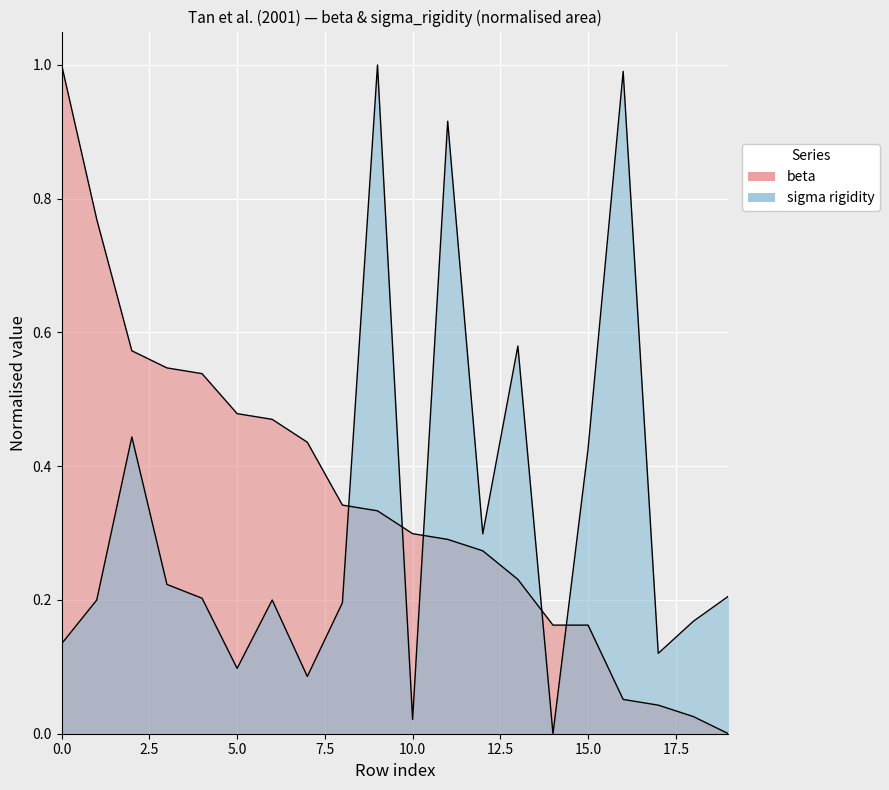

What is the difference between the maximum and minimum values?

1.0